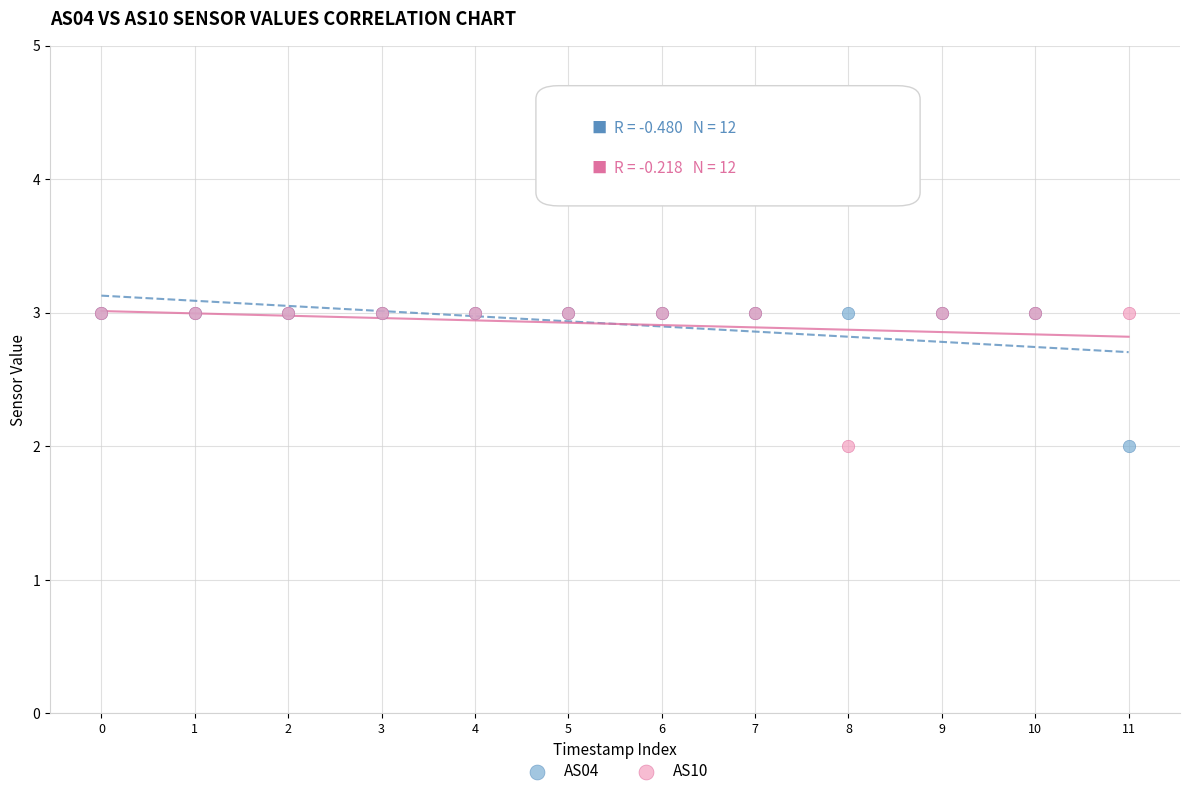

What are all the series names shown in the legend?

AS04, AS10